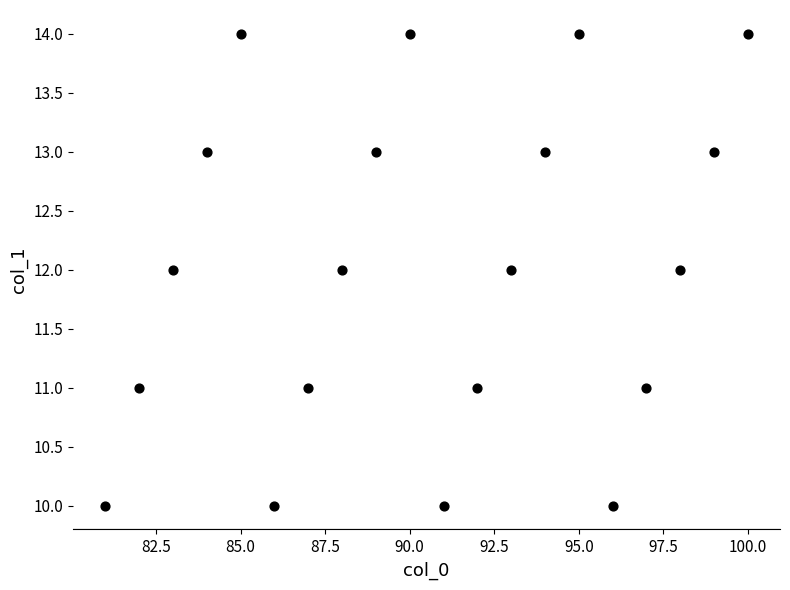

What is the range of X values (max minus min)?

19